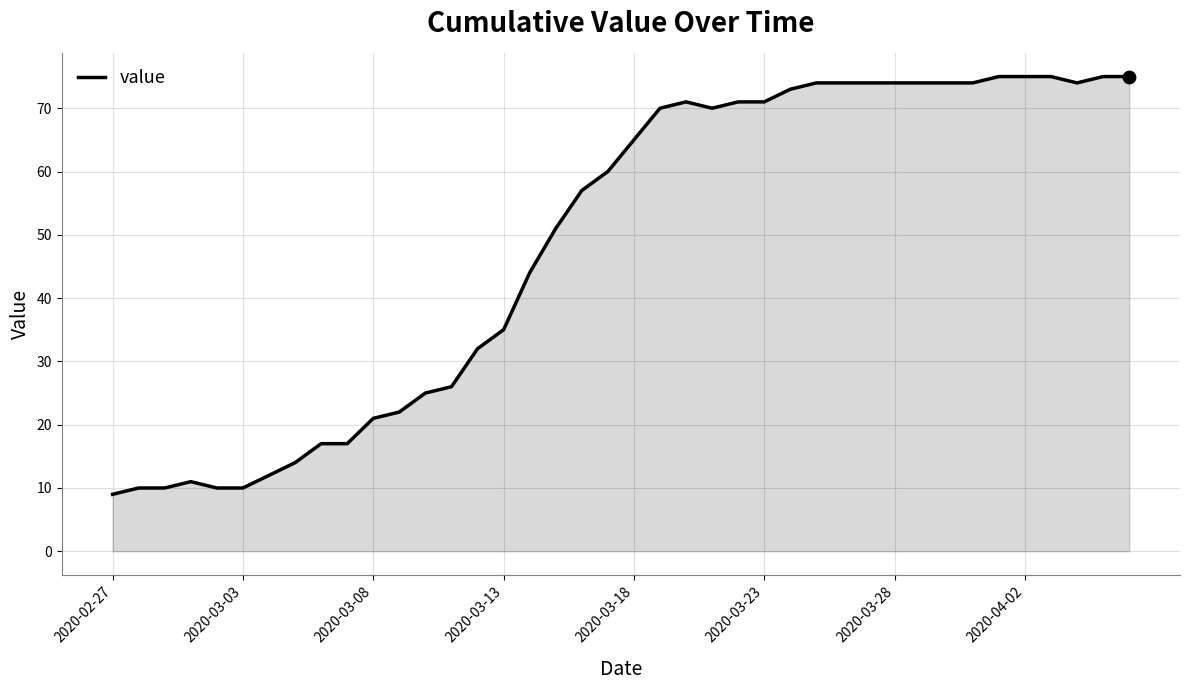

What is the difference between the maximum and minimum values?

66